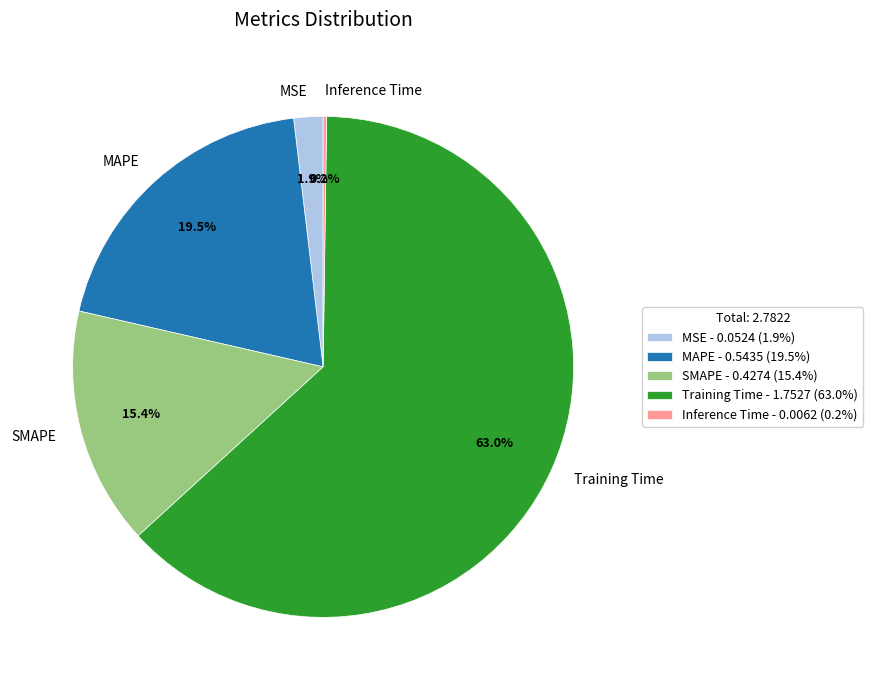

What is the largest slice in the pie chart?

Training Time